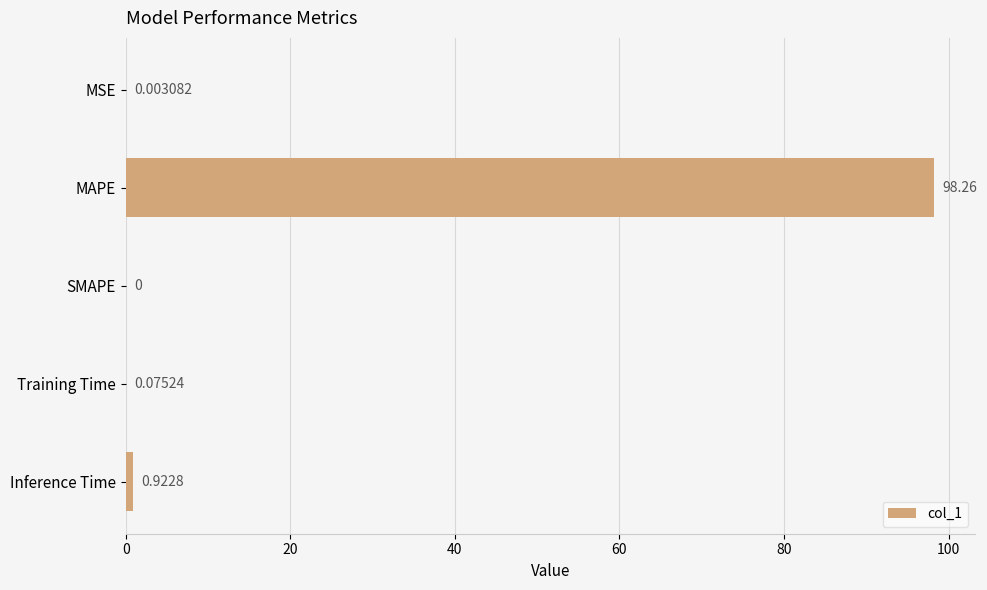

Between SMAPE and Training Time, which is larger?

Training Time